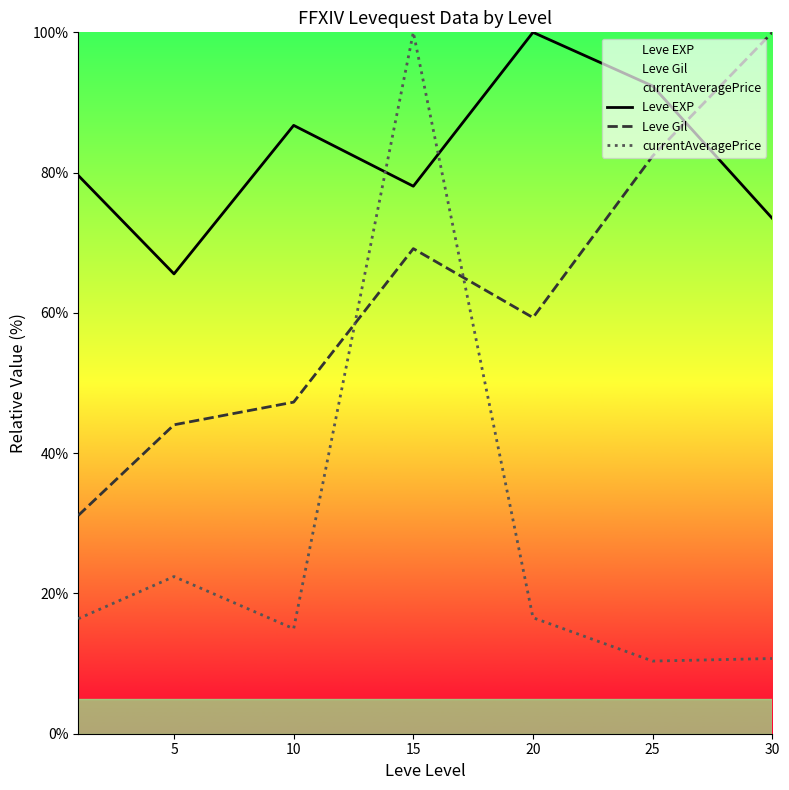

How many interior local valleys does the Leve Gil series have?

1